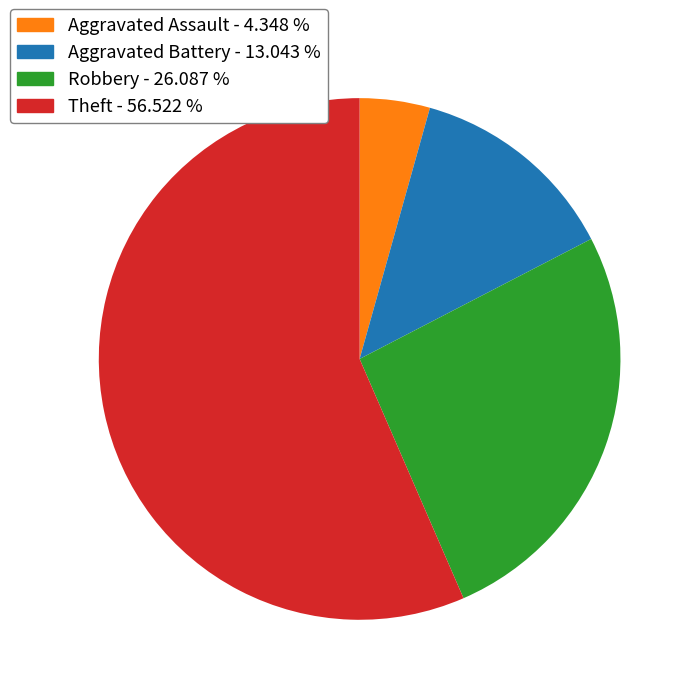

Is it true that Theft is 48% of the pie?

False